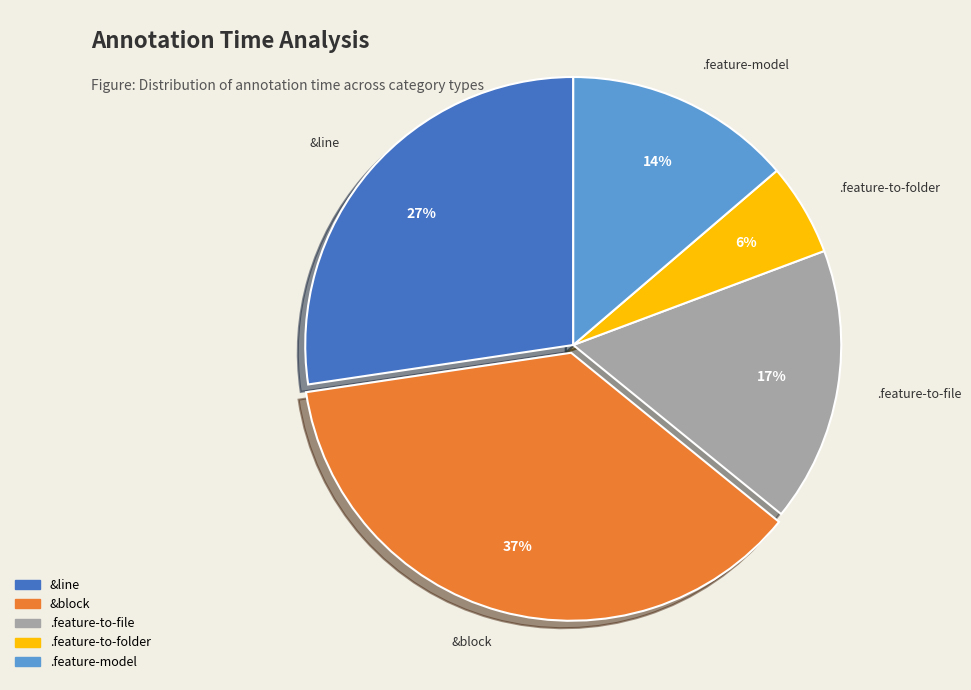

Count the number of slices in the pie.

5